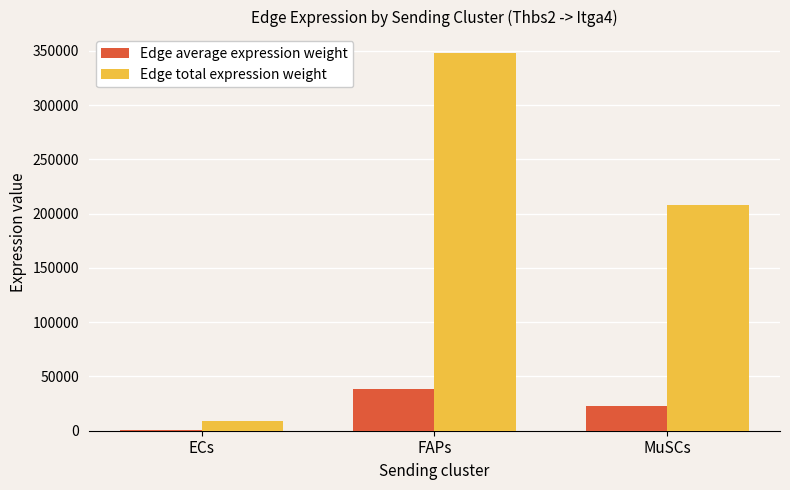

What is the greatest value displayed?

347788.2